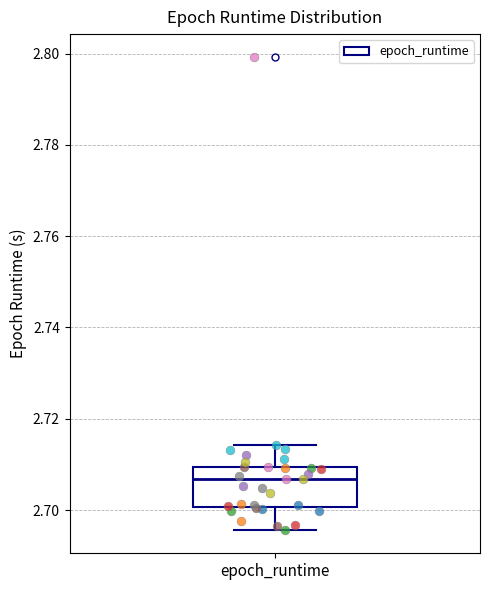

Read this box plot against the y-axis: the position of the median line, the range covered by the box, and the ends of both whiskers. The values are not printed on the chart, so give them approximately, as read against the axis.

median 2.706, box 2.700 to 2.710, whiskers 2.696 to 2.714